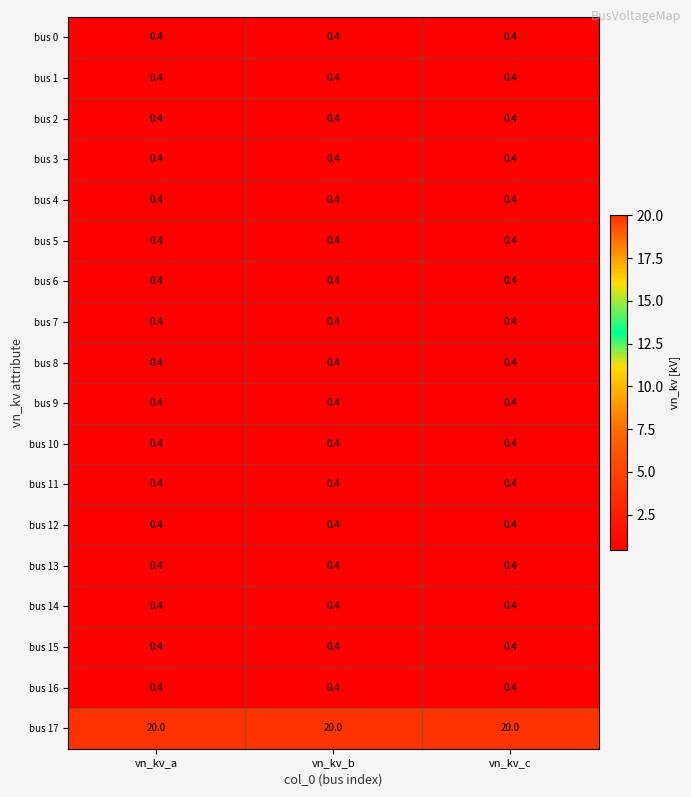

What is the sum of the bus 2 values at vn_kv_b and vn_kv_a?

0.8